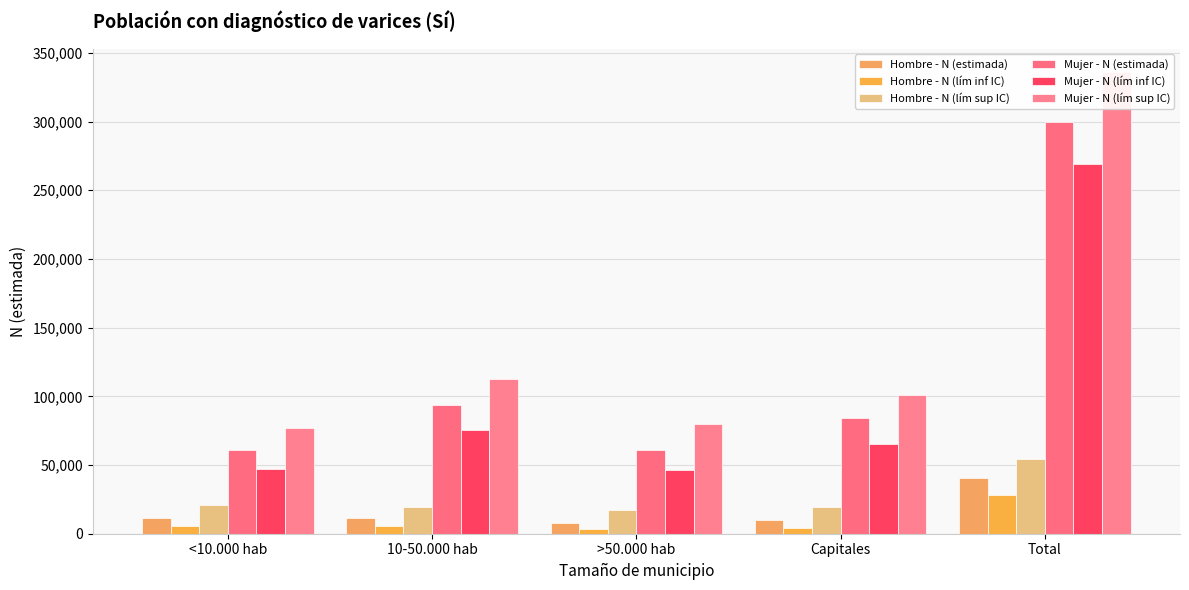

How many values in the Mujer - N (estimada) series are below 83874?

2